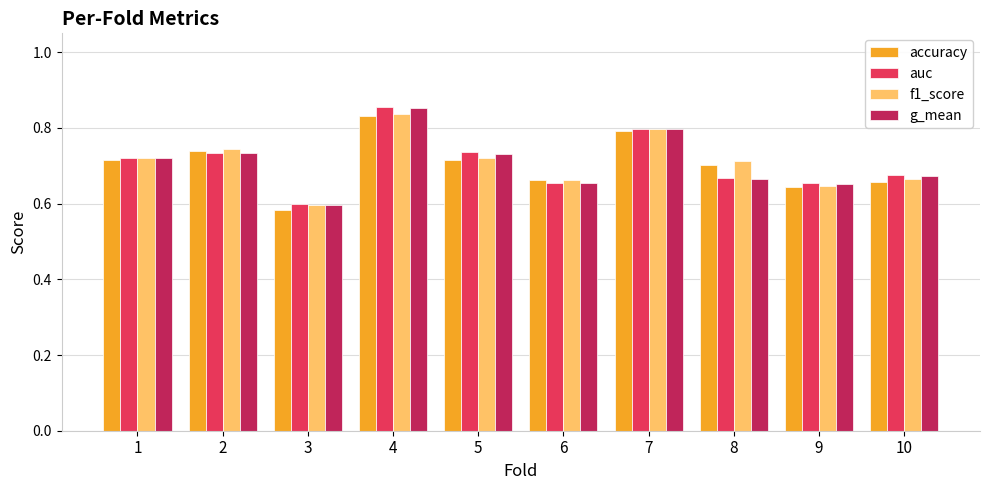

The f1_score series shows 1.2 at 10. True or false?

False